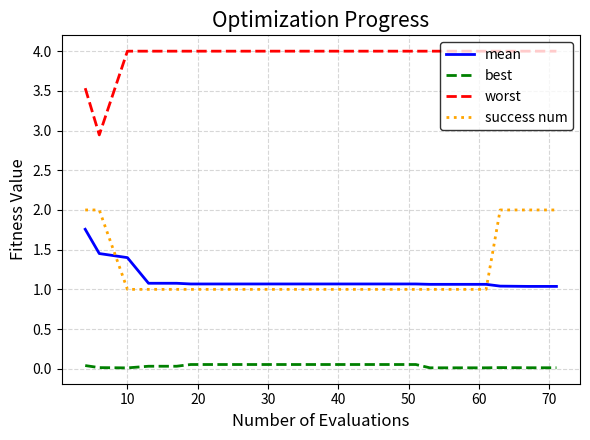

What is the difference between the maximum and minimum values in the success num series?

1.0